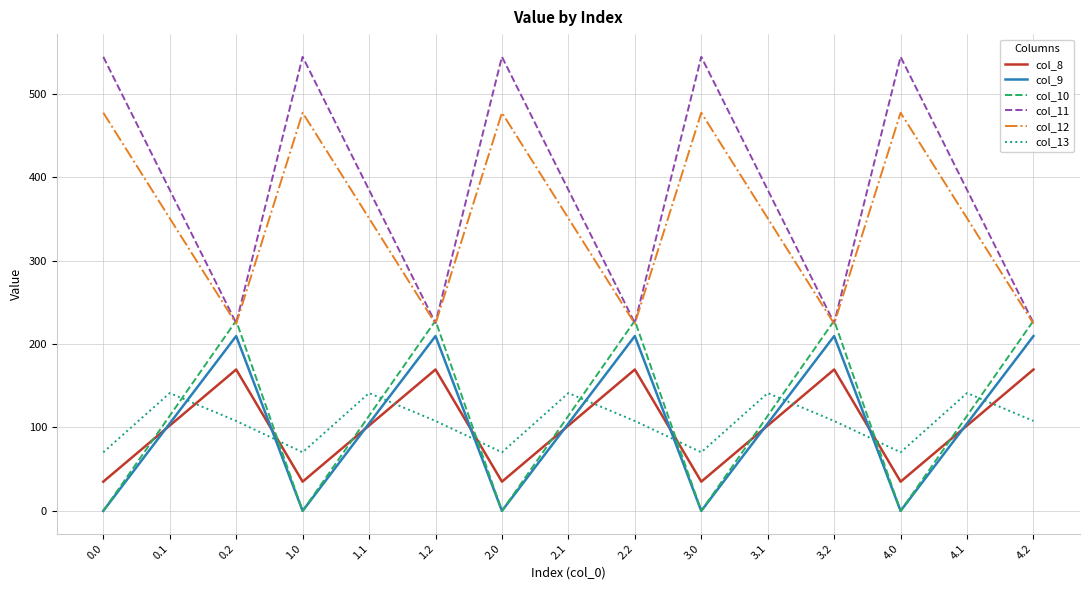

What is the total value across all series at 1.2?

1164.4